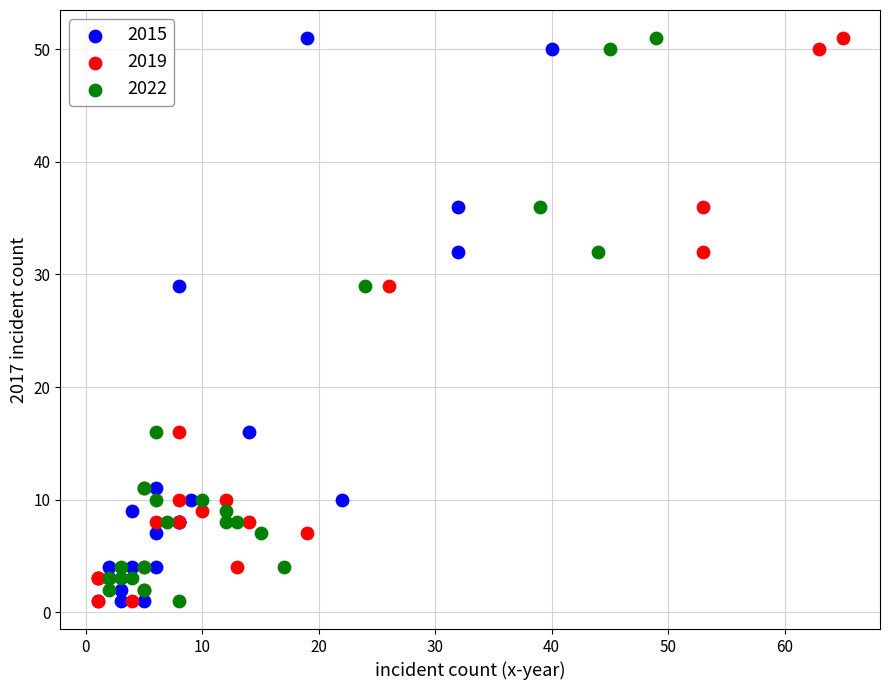

What are all the series names shown in the legend?

2015, 2019, 2022